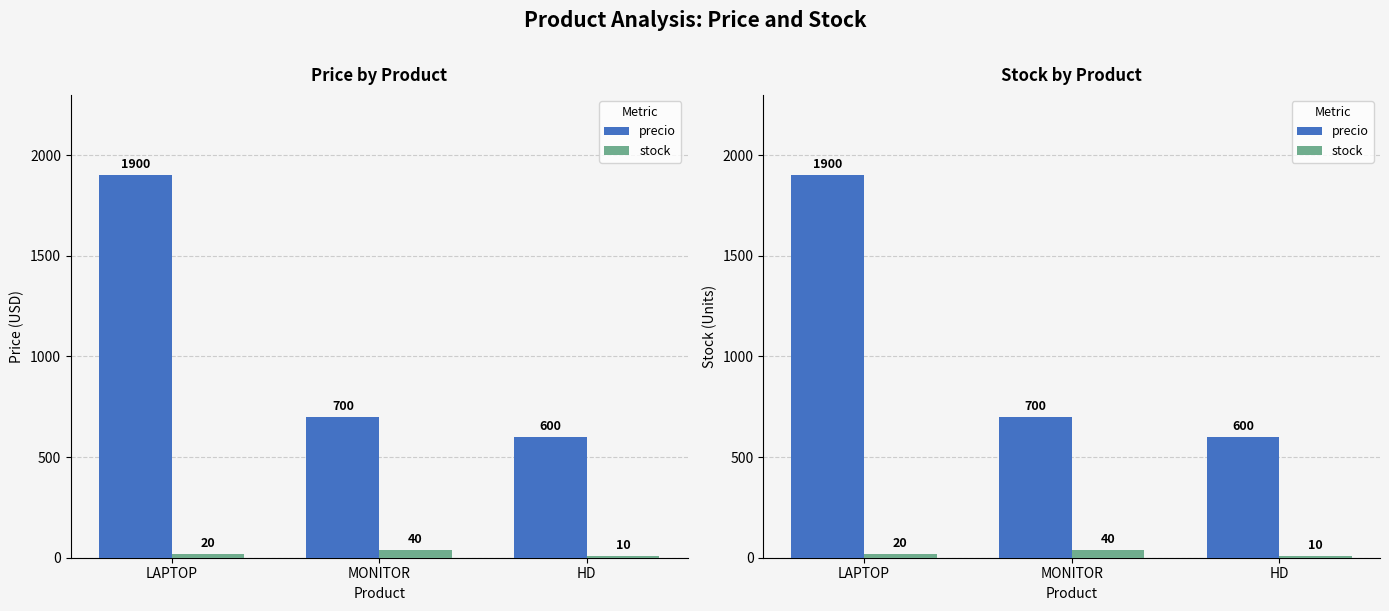

True or false: stock has a value of 5 at LAPTOP.

False